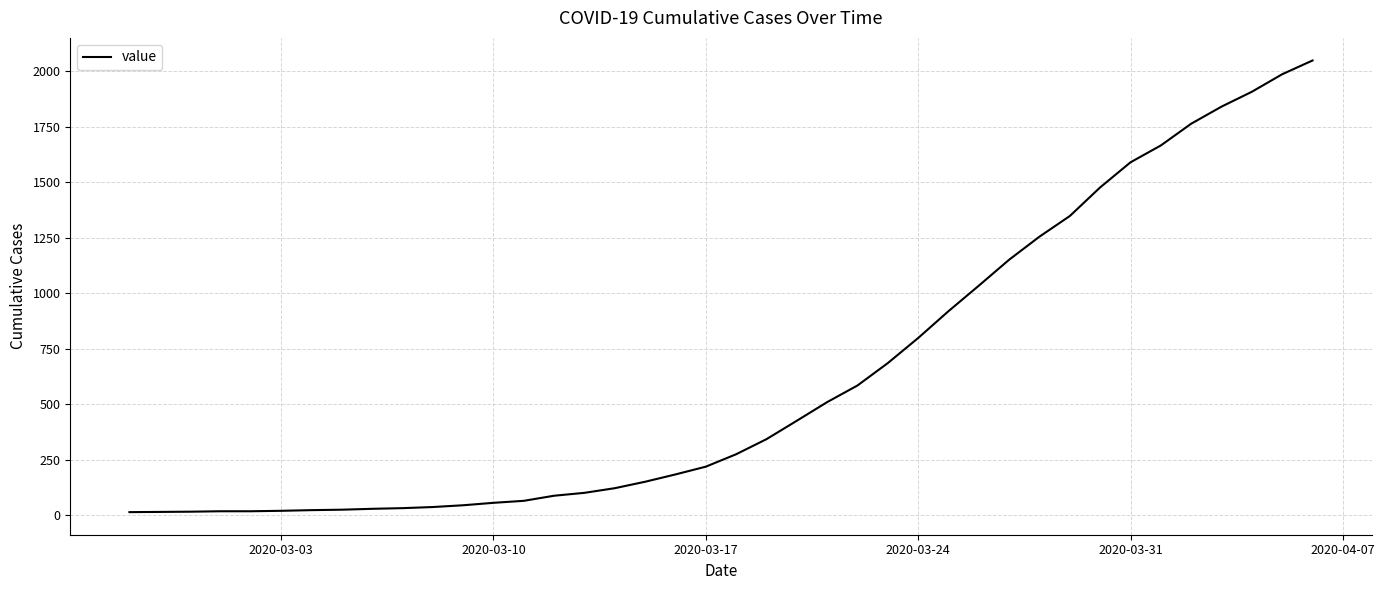

What is the minimum value shown in the chart?

13